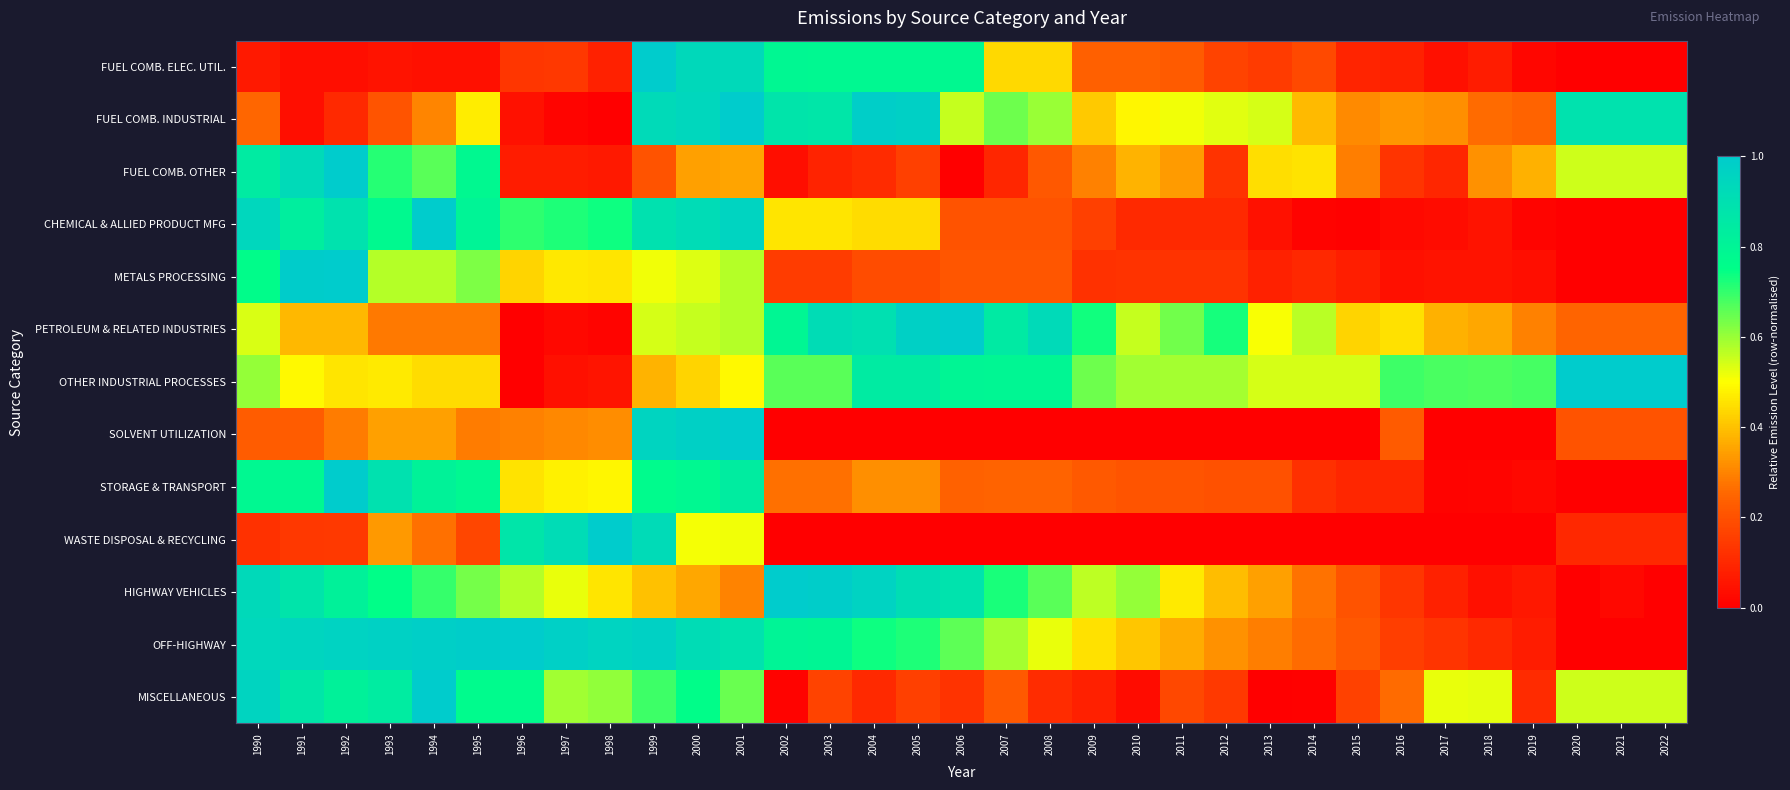

Reading left to right, what are all the values shown in this chart?

FUEL COMB. ELEC. UTIL.: 1990=0.1	1991=0.0	1992=0.0	1993=0.0	1994=0.0	1995=0.0	1996=0.1	1997=0.1	1998=0.1	1999=1.0	2000=0.9	2001=0.9	2002=0.8	2003=0.8	2004=0.8	2005=0.8	2006=0.8	2007=0.4	2008=0.4	2009=0.2	2010=0.2	2011=0.2	2012=0.2	2013=0.1	2014=0.2	2015=0.1	2016=0.1	2017=0.0	2018=0.1	2019=0.0	2020=0.0	2021=0.0	2022=0.0
FUEL COMB. INDUSTRIAL: 1990=0.3	1991=0.0	1992=0.1	1993=0.2	1994=0.3	1995=0.5	1996=0.0	1997=0.0	1998=0.0	1999=0.9	2000=0.9	2001=1.0	2002=0.9	2003=0.9	2004=1.0	2005=1.0	2006=0.6	2007=0.6	2008=0.6	2009=0.4	2010=0.5	2011=0.5	2012=0.5	2013=0.5	2014=0.4	2015=0.3	2016=0.3	2017=0.3	2018=0.3	2019=0.2	2020=0.9	2021=0.9	2022=0.9
FUEL COMB. OTHER: 1990=0.8	1991=0.9	1992=1.0	1993=0.7	1994=0.7	1995=0.8	1996=0.1	1997=0.1	1998=0.1	1999=0.2	2000=0.3	2001=0.4	2002=0.0	2003=0.1	2004=0.1	2005=0.2	2006=0.0	2007=0.1	2008=0.2	2009=0.3	2010=0.4	2011=0.3	2012=0.1	2013=0.4	2014=0.5	2015=0.3	2016=0.1	2017=0.1	2018=0.3	2019=0.4	2020=0.5	2021=0.5	2022=0.5
CHEMICAL & ALLIED PRODUCT MFG: 1990=0.9	1991=0.8	1992=0.9	1993=0.8	1994=1.0	1995=0.8	1996=0.7	1997=0.7	1998=0.7	1999=0.9	2000=0.9	2001=1.0	2002=0.5	2003=0.5	2004=0.4	2005=0.4	2006=0.2	2007=0.2	2008=0.2	2009=0.2	2010=0.1	2011=0.1	2012=0.1	2013=0.0	2014=0.0	2015=0.0	2016=0.0	2017=0.0	2018=0.0	2019=0.0	2020=0.0	2021=0.0	2022=0.0
METALS PROCESSING: 1990=0.8	1991=1.0	1992=1.0	1993=0.6	1994=0.6	1995=0.6	1996=0.4	1997=0.5	1998=0.5	1999=0.5	2000=0.5	2001=0.6	2002=0.2	2003=0.2	2004=0.2	2005=0.2	2006=0.2	2007=0.2	2008=0.2	2009=0.1	2010=0.1	2011=0.1	2012=0.1	2013=0.1	2014=0.1	2015=0.1	2016=0.0	2017=0.0	2018=0.0	2019=0.0	2020=0.0	2021=0.0	2022=0.0
PETROLEUM & RELATED INDUSTRIES: 1990=0.5	1991=0.4	1992=0.4	1993=0.3	1994=0.3	1995=0.3	1996=0.0	1997=0.0	1998=0.0	1999=0.5	2000=0.6	2001=0.6	2002=0.8	2003=0.9	2004=0.9	2005=1.0	2006=1.0	2007=0.8	2008=0.9	2009=0.7	2010=0.6	2011=0.6	2012=0.7	2013=0.5	2014=0.6	2015=0.4	2016=0.5	2017=0.4	2018=0.4	2019=0.3	2020=0.2	2021=0.2	2022=0.2
OTHER INDUSTRIAL PROCESSES: 1990=0.6	1991=0.5	1992=0.5	1993=0.5	1994=0.4	1995=0.4	1996=0.0	1997=0.0	1998=0.1	1999=0.4	2000=0.4	2001=0.5	2002=0.7	2003=0.7	2004=0.8	2005=0.8	2006=0.8	2007=0.8	2008=0.8	2009=0.6	2010=0.6	2011=0.6	2012=0.6	2013=0.5	2014=0.5	2015=0.5	2016=0.7	2017=0.7	2018=0.7	2019=0.7	2020=1.0	2021=1.0	2022=1.0
SOLVENT UTILIZATION: 1990=0.2	1991=0.2	1992=0.3	1993=0.3	1994=0.3	1995=0.3	1996=0.3	1997=0.3	1998=0.3	1999=1.0	2000=1.0	2001=1.0	2002=0.0	2003=0.0	2004=0.0	2005=0.0	2006=0.0	2007=0.0	2008=0.0	2009=0.0	2010=0.0	2011=0.0	2012=0.0	2013=0.0	2014=0.0	2015=0.0	2016=0.2	2017=0.0	2018=0.0	2019=0.0	2020=0.2	2021=0.2	2022=0.2
STORAGE & TRANSPORT: 1990=0.8	1991=0.8	1992=1.0	1993=0.9	1994=0.8	1995=0.8	1996=0.5	1997=0.5	1998=0.5	1999=0.8	2000=0.8	2001=0.8	2002=0.3	2003=0.3	2004=0.3	2005=0.3	2006=0.2	2007=0.2	2008=0.2	2009=0.2	2010=0.2	2011=0.2	2012=0.2	2013=0.2	2014=0.1	2015=0.1	2016=0.1	2017=0.0	2018=0.0	2019=0.0	2020=0.0	2021=0.0	2022=0.0
WASTE DISPOSAL & RECYCLING: 1990=0.1	1991=0.1	1992=0.1	1993=0.3	1994=0.3	1995=0.2	1996=0.9	1997=0.9	1998=1.0	1999=0.9	2000=0.5	2001=0.5	2002=0.0	2003=0.0	2004=0.0	2005=0.0	2006=0.0	2007=0.0	2008=0.0	2009=0.0	2010=0.0	2011=0.0	2012=0.0	2013=0.0	2014=0.0	2015=0.0	2016=0.0	2017=0.0	2018=0.0	2019=0.0	2020=0.1	2021=0.1	2022=0.1
HIGHWAY VEHICLES: 1990=0.9	1991=0.9	1992=0.8	1993=0.8	1994=0.7	1995=0.6	1996=0.6	1997=0.5	1998=0.5	1999=0.4	2000=0.4	2001=0.3	2002=1.0	2003=1.0	2004=1.0	2005=0.9	2006=0.9	2007=0.7	2008=0.7	2009=0.6	2010=0.6	2011=0.5	2012=0.4	2013=0.3	2014=0.3	2015=0.2	2016=0.1	2017=0.1	2018=0.0	2019=0.1	2020=0.0	2021=0.0	2022=0.0
OFF-HIGHWAY: 1990=0.9	1991=1.0	1992=1.0	1993=1.0	1994=1.0	1995=1.0	1996=1.0	1997=1.0	1998=1.0	1999=1.0	2000=0.9	2001=0.9	2002=0.8	2003=0.8	2004=0.7	2005=0.7	2006=0.7	2007=0.6	2008=0.5	2009=0.5	2010=0.4	2011=0.4	2012=0.3	2013=0.3	2014=0.3	2015=0.2	2016=0.2	2017=0.1	2018=0.1	2019=0.1	2020=0.0	2021=0.0	2022=0.0
MISCELLANEOUS: 1990=1.0	1991=0.9	1992=0.8	1993=0.8	1994=1.0	1995=0.8	1996=0.8	1997=0.6	1998=0.6	1999=0.7	2000=0.8	2001=0.6	2002=0.0	2003=0.2	2004=0.1	2005=0.2	2006=0.1	2007=0.2	2008=0.1	2009=0.1	2010=0.0	2011=0.2	2012=0.1	2013=0.0	2014=0.0	2015=0.2	2016=0.3	2017=0.5	2018=0.5	2019=0.1	2020=0.5	2021=0.5	2022=0.5